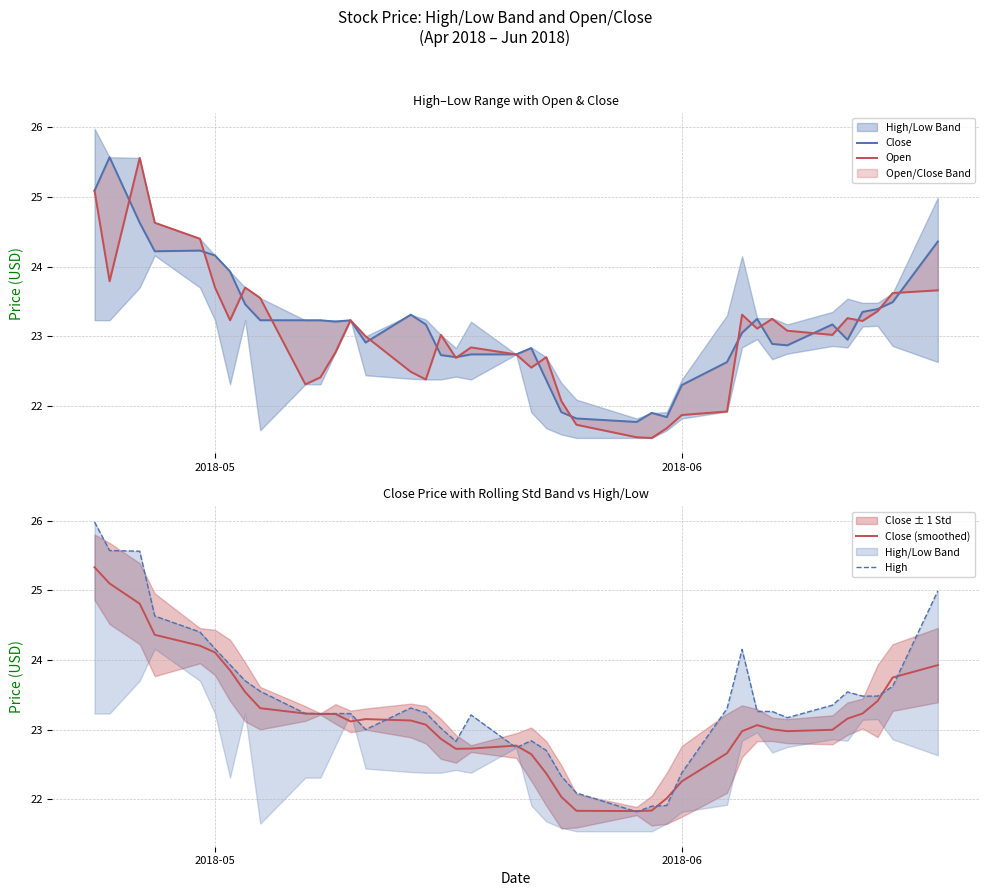

What is the lowest value of the Close (smoothed) series?

21.8